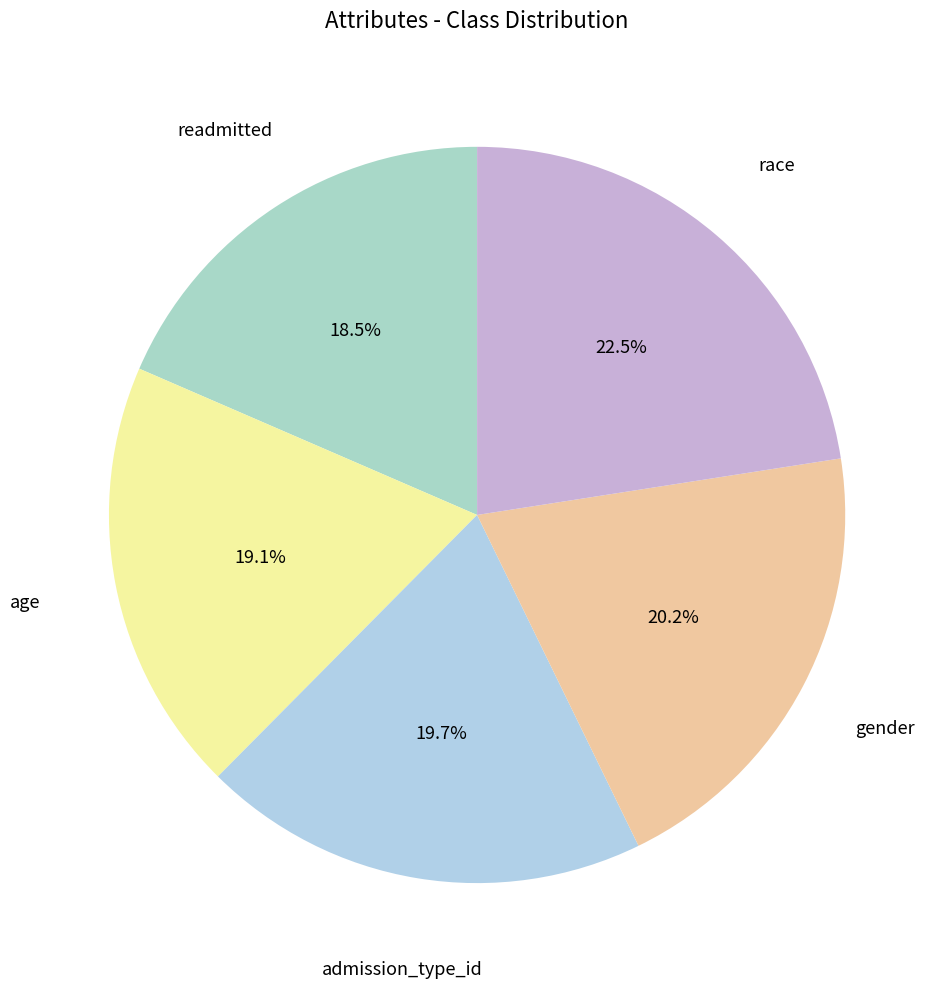

Which slice is the largest?

race